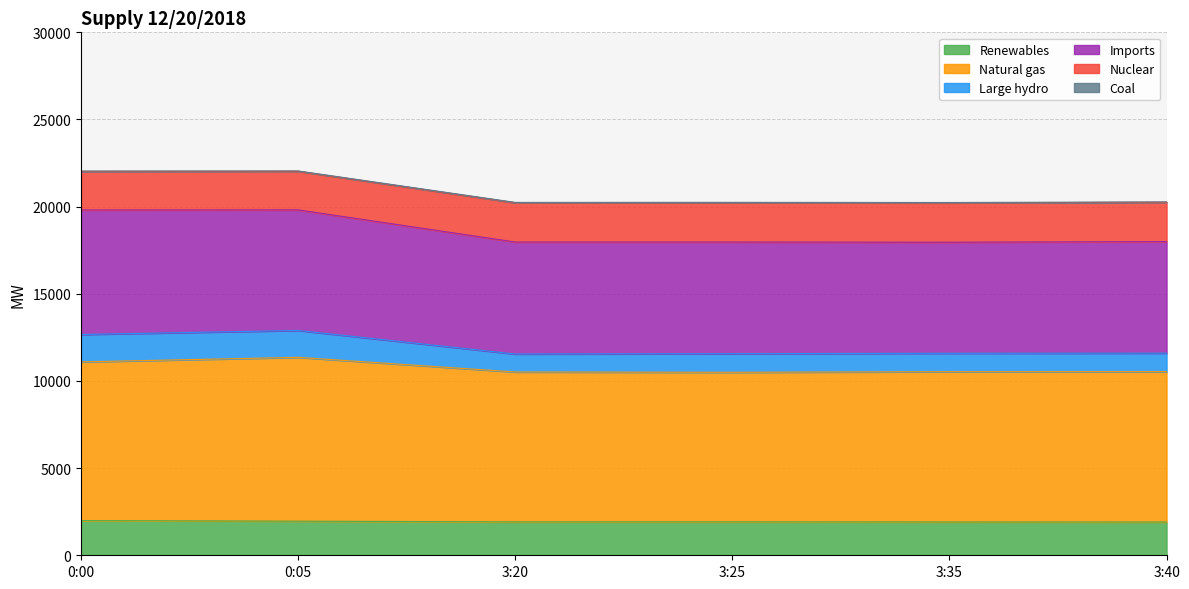

Between 3:20 and 0:05, which is larger?

0:05